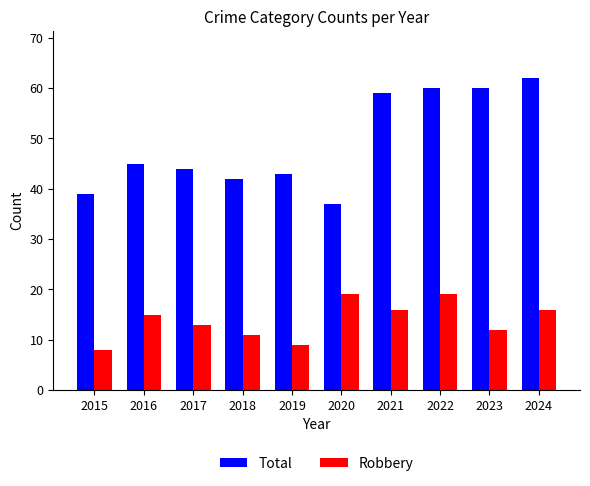

How many data points does each series have?

10